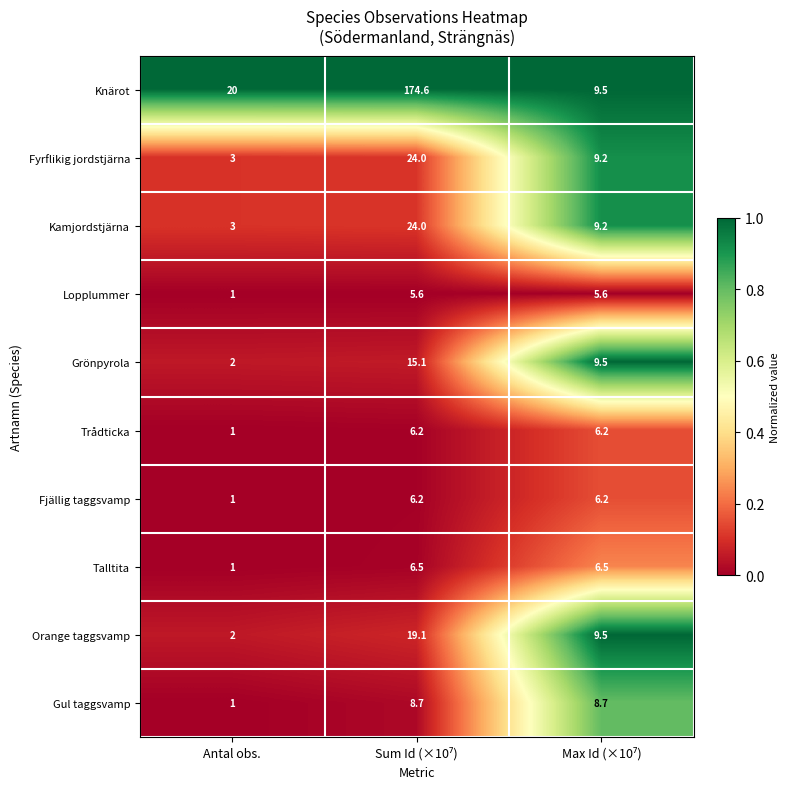

How many distinct data groups are displayed?

10